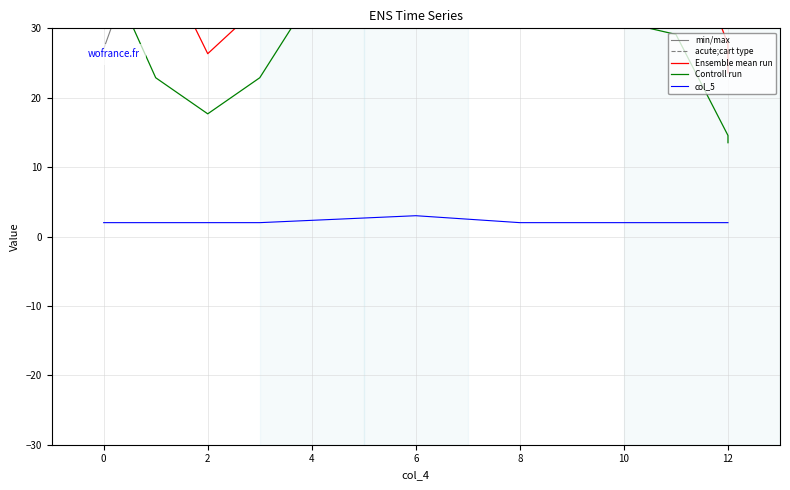

What is the spread (max minus min) of values at 10?

361.0